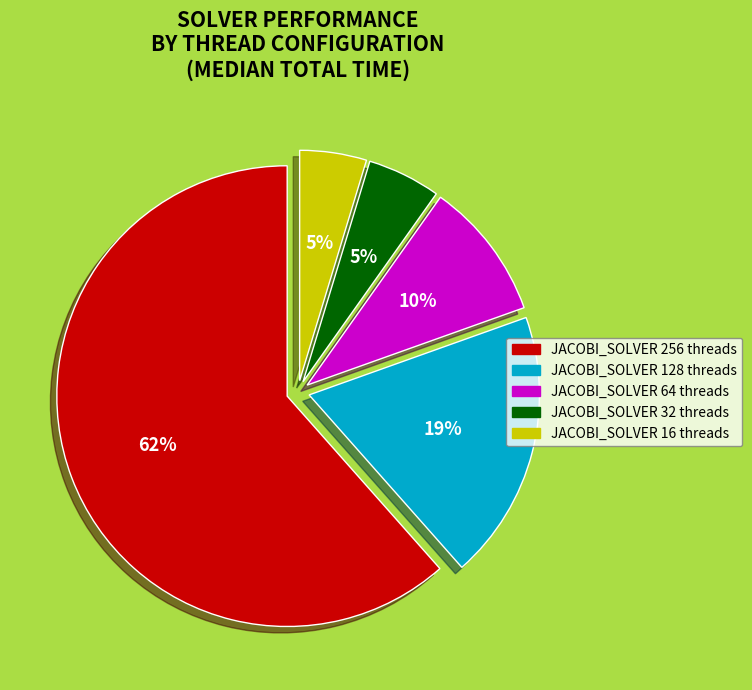

Is there any slice that represents more than half of the pie?

Yes